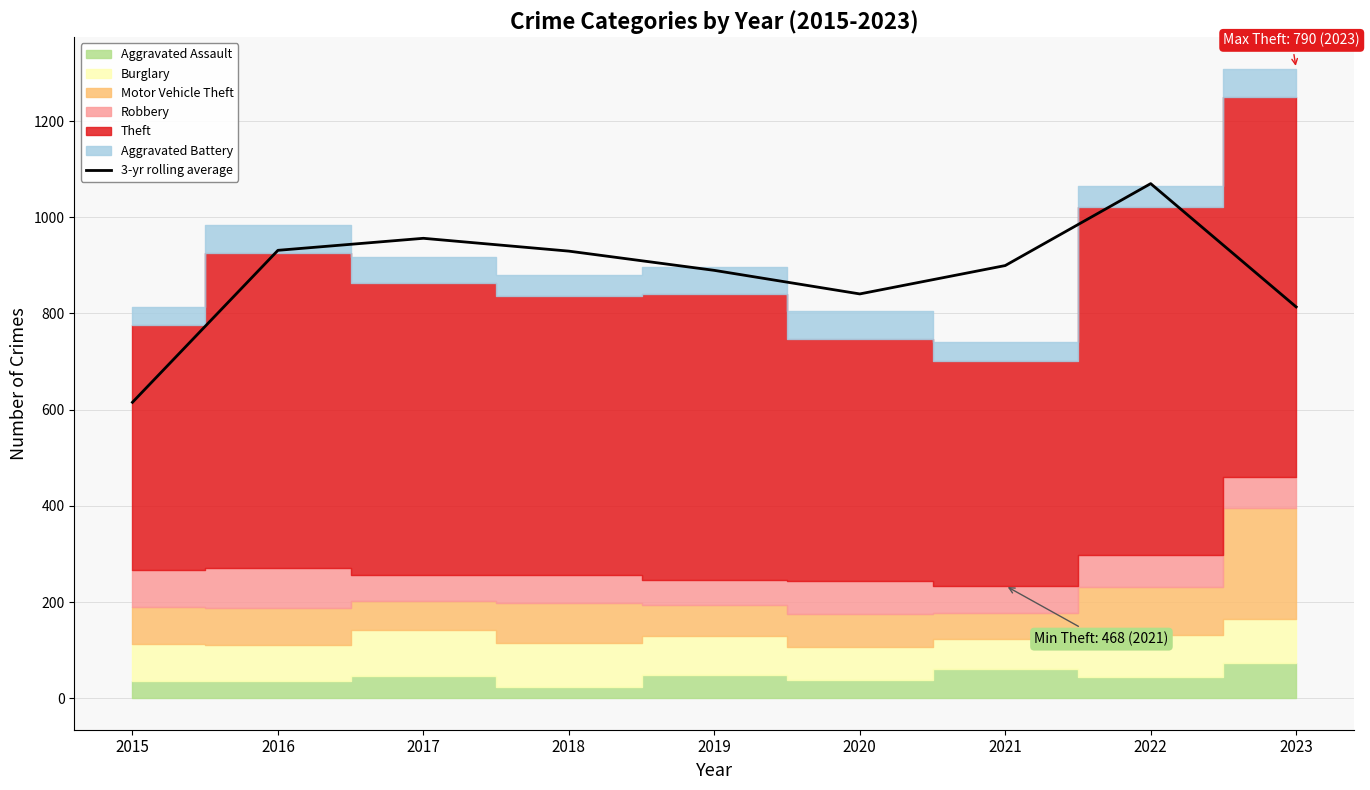

Approximately how many times larger is the value at 2021 compared to 2023?

1.1